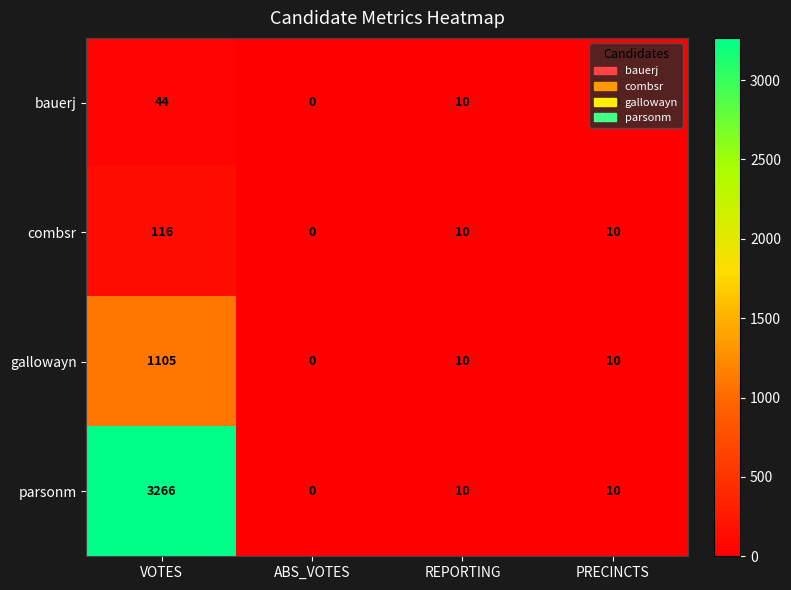

List the series in order of their peak value, highest first.

parsonm, gallowayn, combsr, bauerj